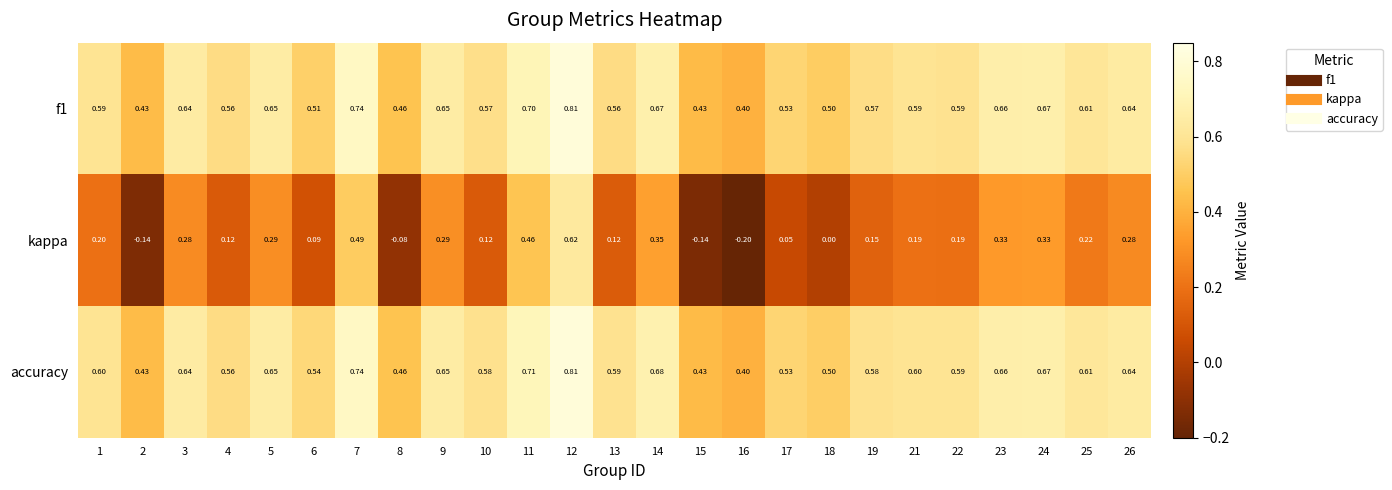

Is the value of accuracy at 7 greater than the value of kappa at 13?

Yes